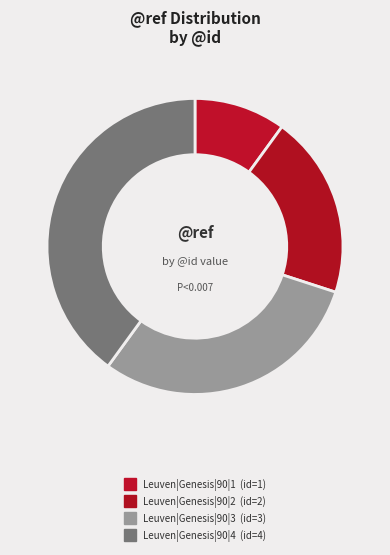

Combined, do Leuven|Genesis|90|1 and Leuven|Genesis|90|3 account for over 50%?

No